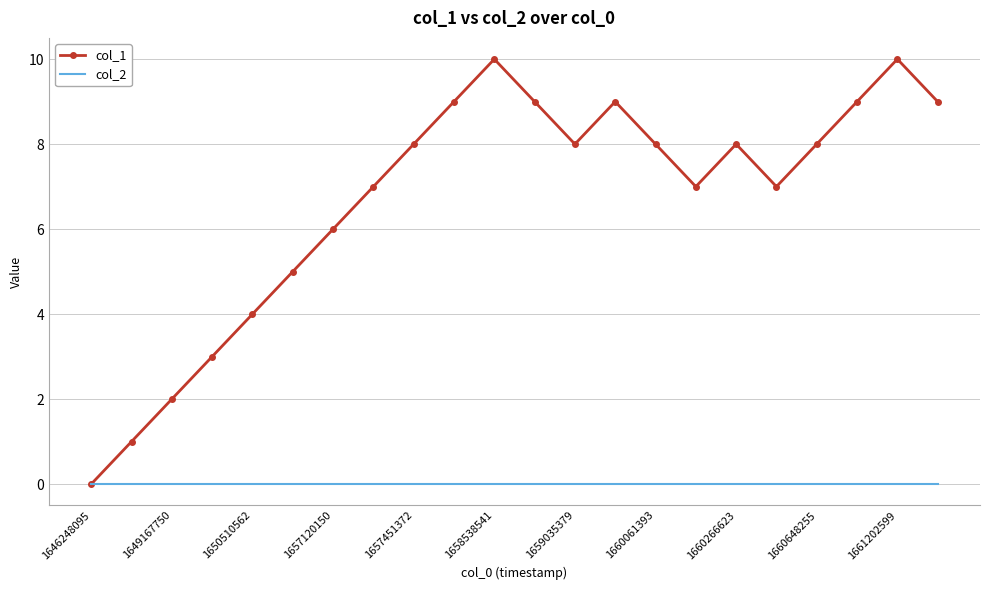

Rank the series by their average value, from lowest to highest.

col_2, col_1